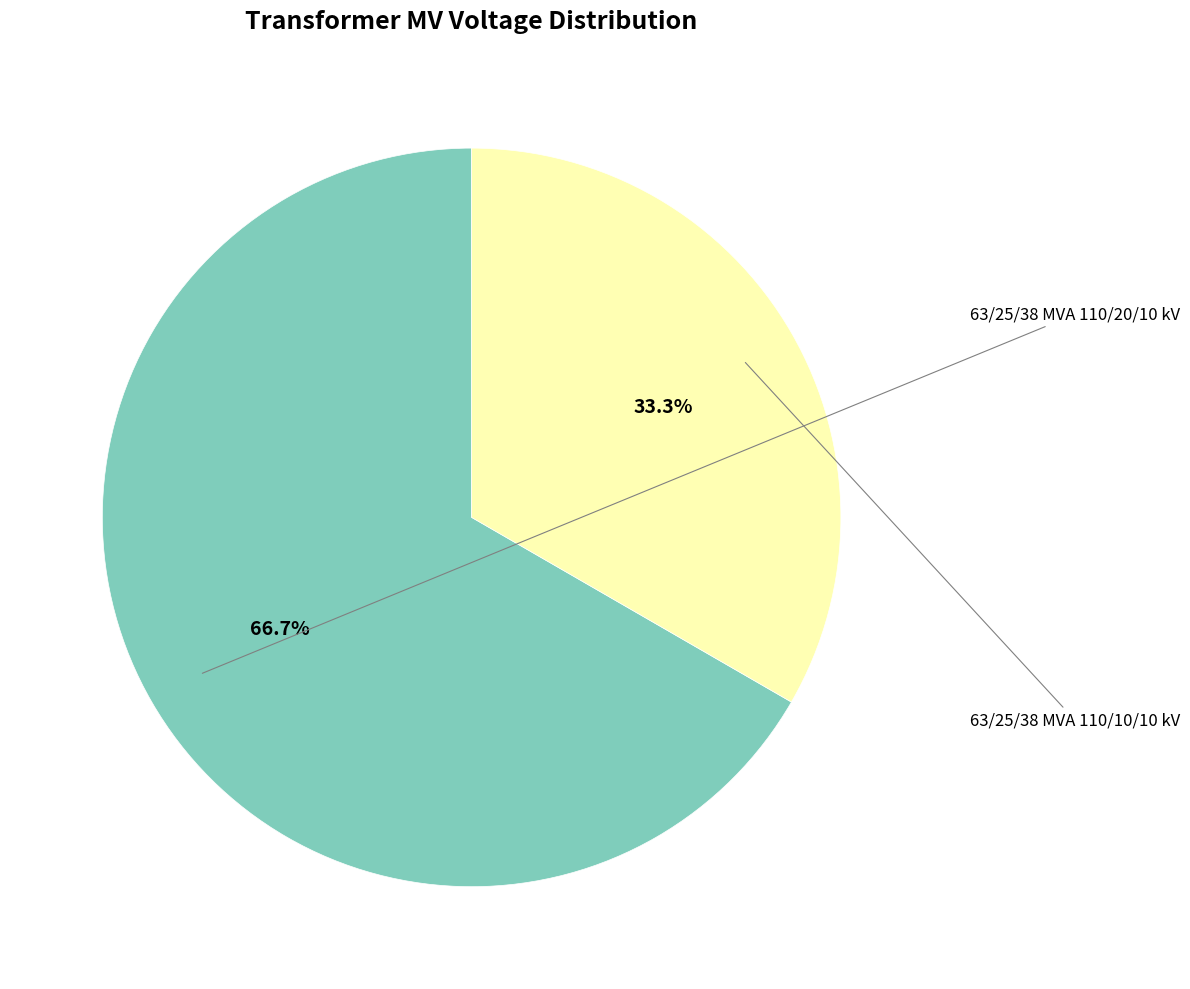

Is there any slice that represents more than half of the pie?

Yes